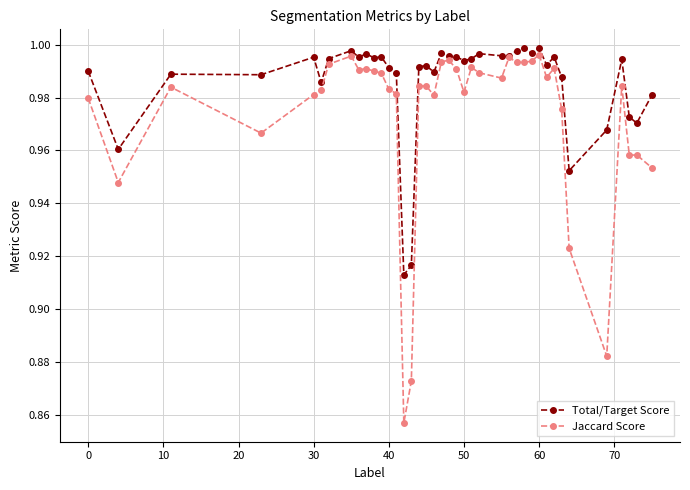

Which series has the largest range (max minus min)?

Jaccard Score